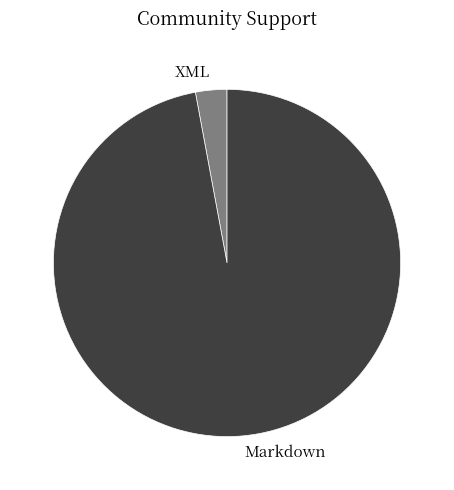

Which category has the smallest portion of the pie?

XML